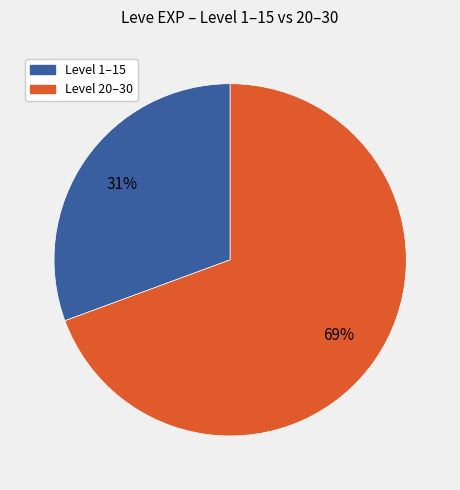

How many slices are in this pie chart?

2